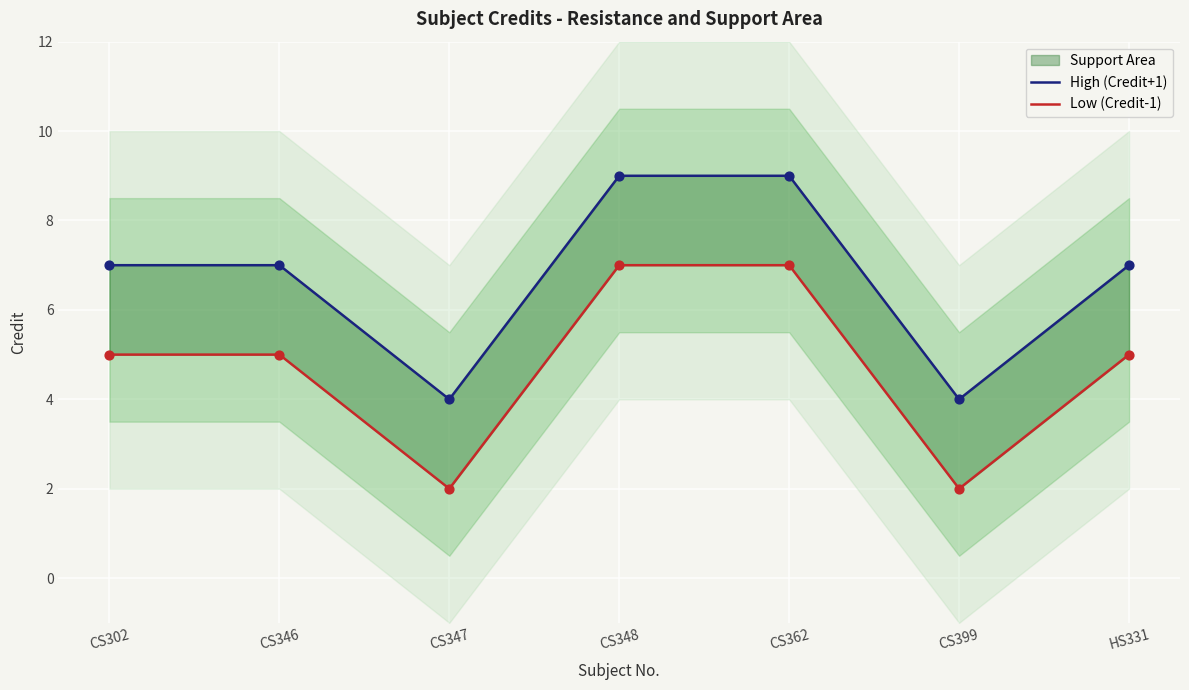

Which series contains the highest Y value?

High (Credit+1)